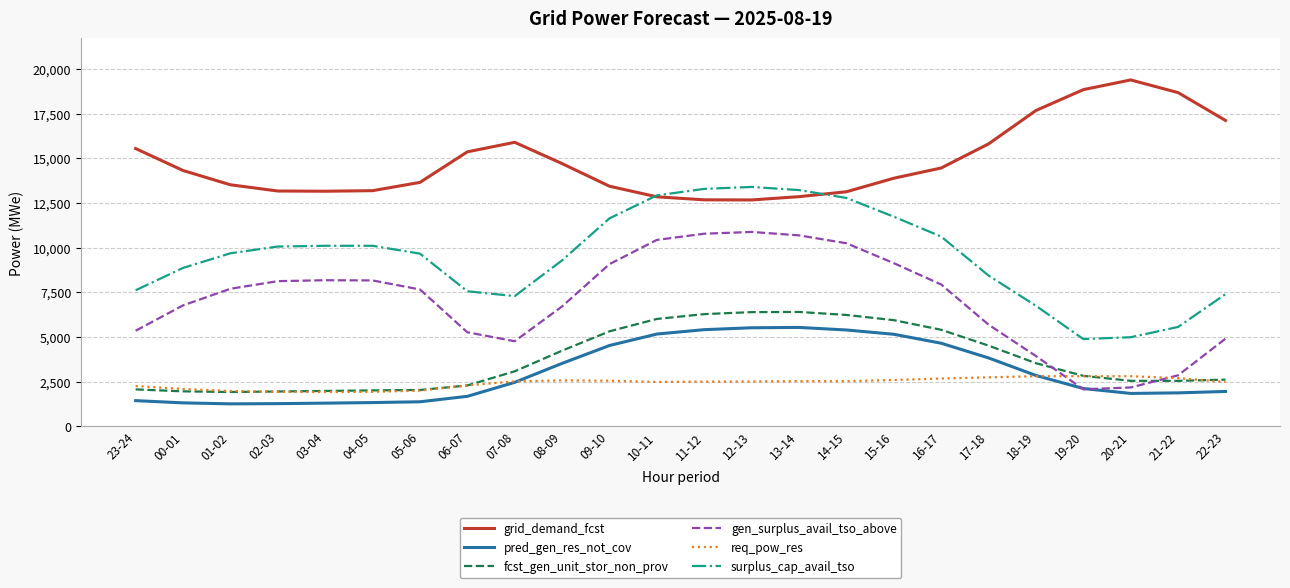

True or false: req_pow_res has more than 1 points higher than both neighbors.

True